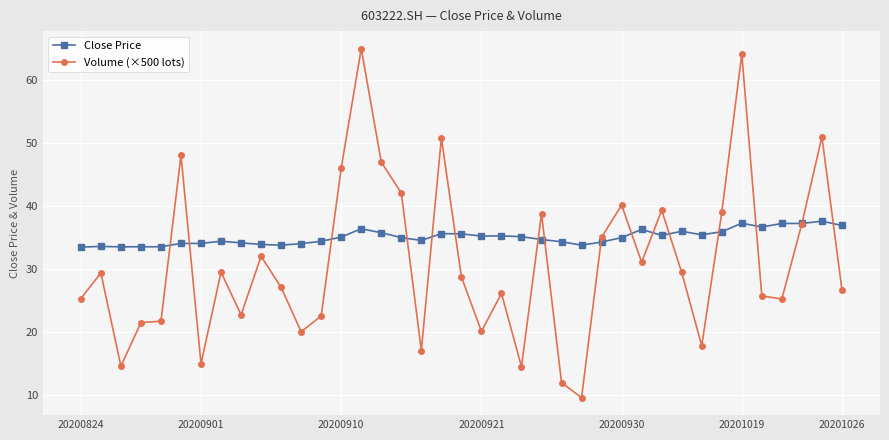

Which series has the largest range (max minus min)?

Volume (×500 lots)